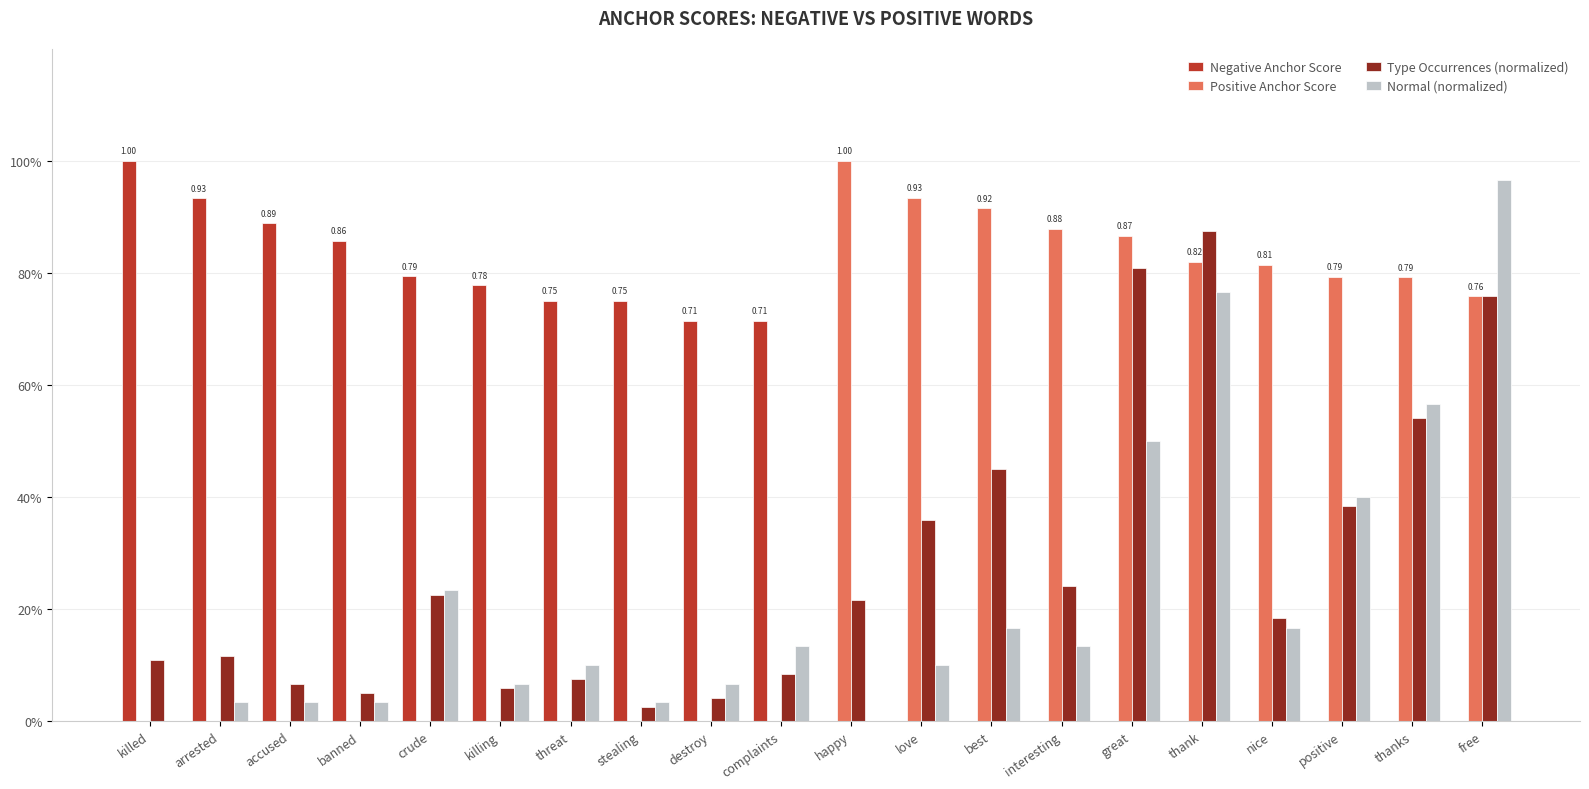

Which has a higher value, positive or thanks?

positive